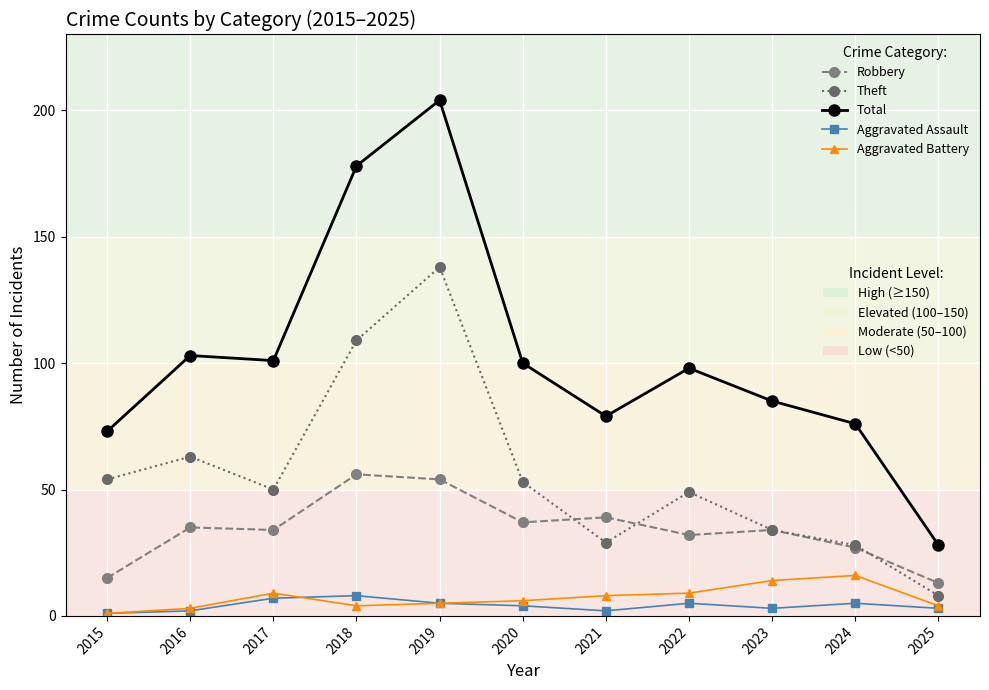

What is the difference between the highest and lowest values at 2022?

93